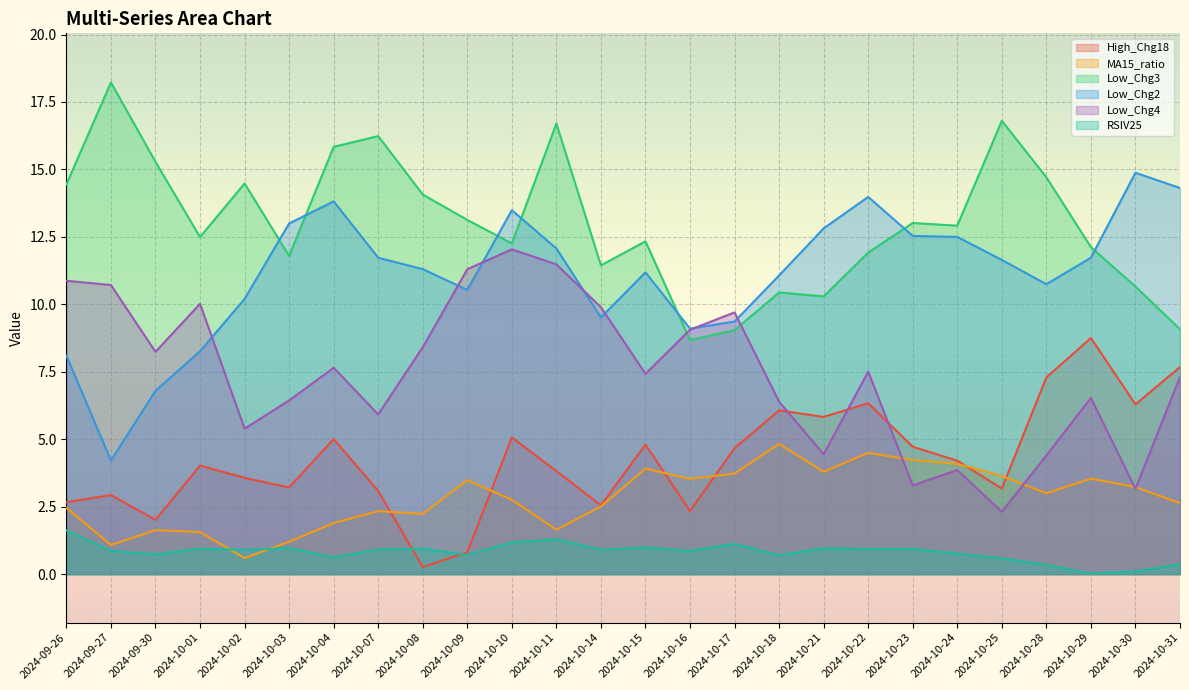

Where does the Low_Chg2 series first go above 11?

2024-10-03